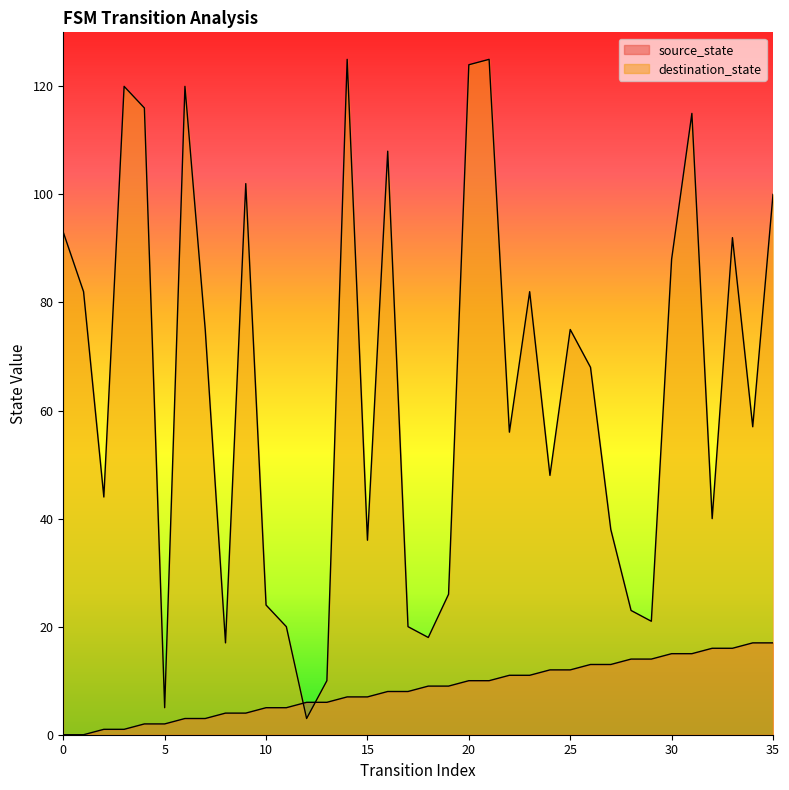

After their last crossing, which series has the higher values: destination_state or source_state?

destination_state